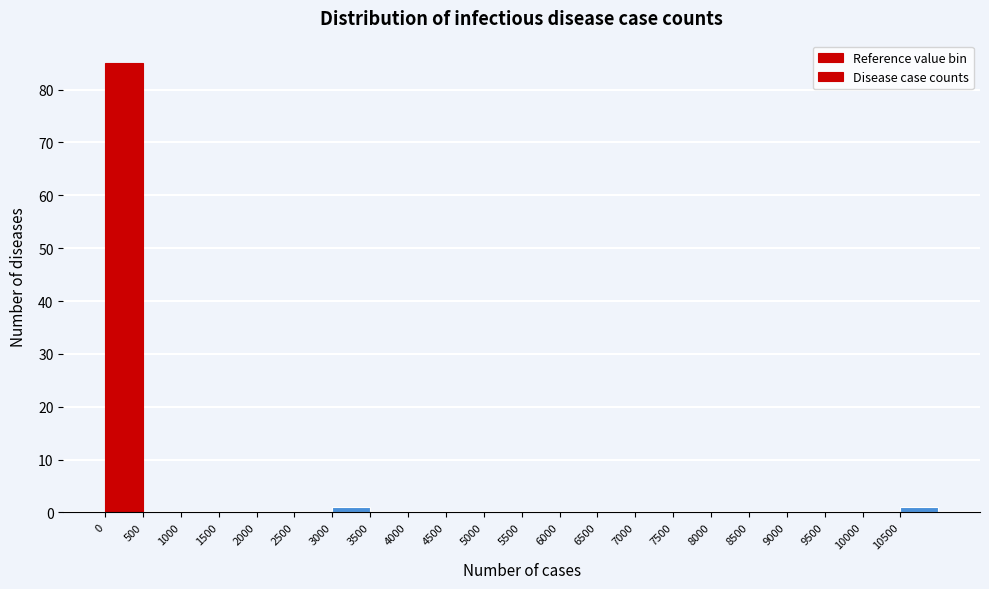

Reading left to right, transcribe this chart: for each bar, give the range it covers on the x-axis and its height. The values are not printed on the chart, so give them approximately, as read against the axis.

0 to 500: 85
500 to 1000: 0
1000 to 1500: 0
1500 to 2000: 0
2000 to 2500: 0
2500 to 3000: 0
3000 to 3500: 1
3500 to 4000: 0
4000 to 4500: 0
4500 to 5000: 0
5000 to 5500: 0
5500 to 6000: 0
6000 to 6500: 0
6500 to 7000: 0
7000 to 7500: 0
7500 to 8000: 0
8000 to 8500: 0
8500 to 9000: 0
9000 to 9500: 0
9500 to 10000: 0
10000 to 10500: 0
10500 to 11000: 1